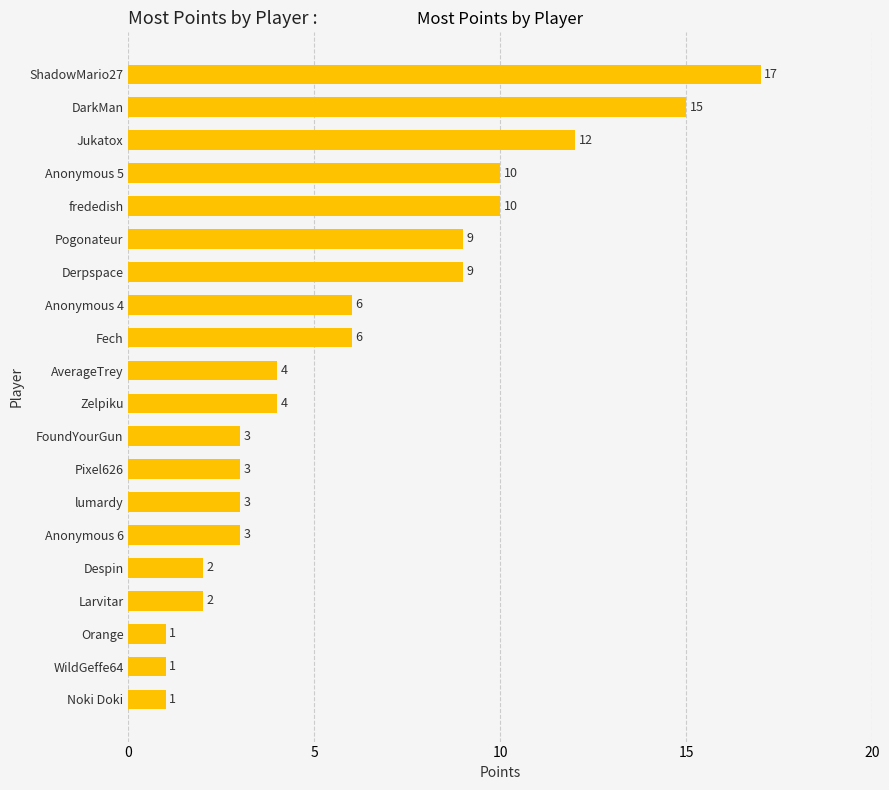

What is the difference between the maximum and minimum values?

16